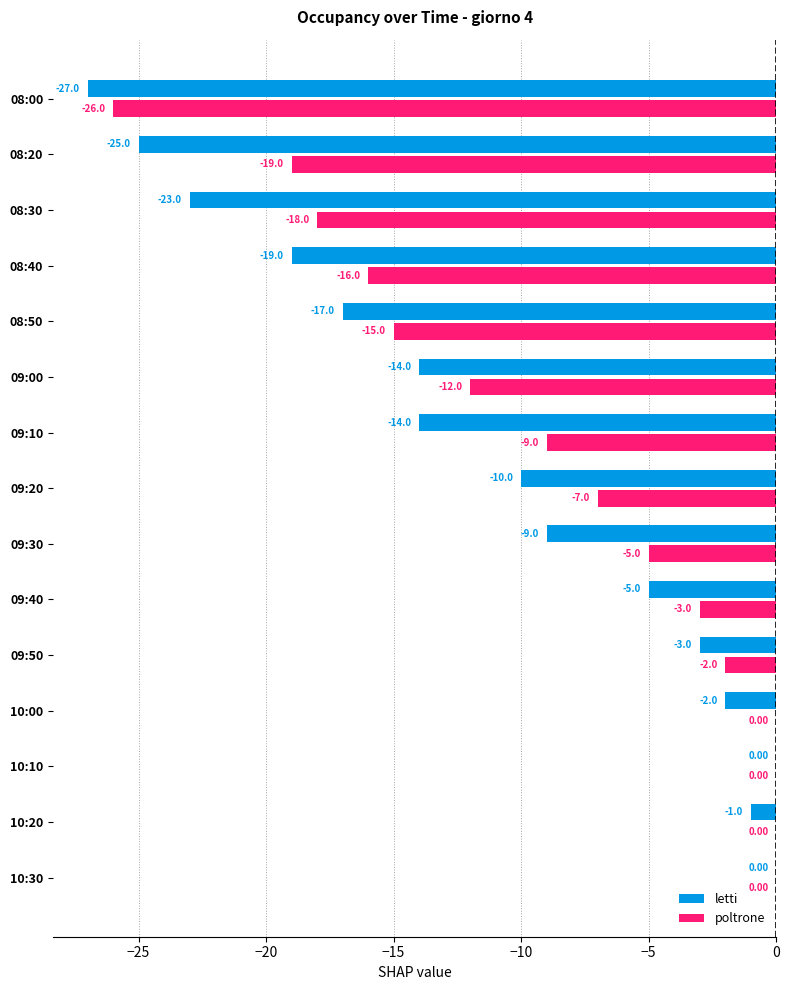

What is the sum of all letti values?

-169